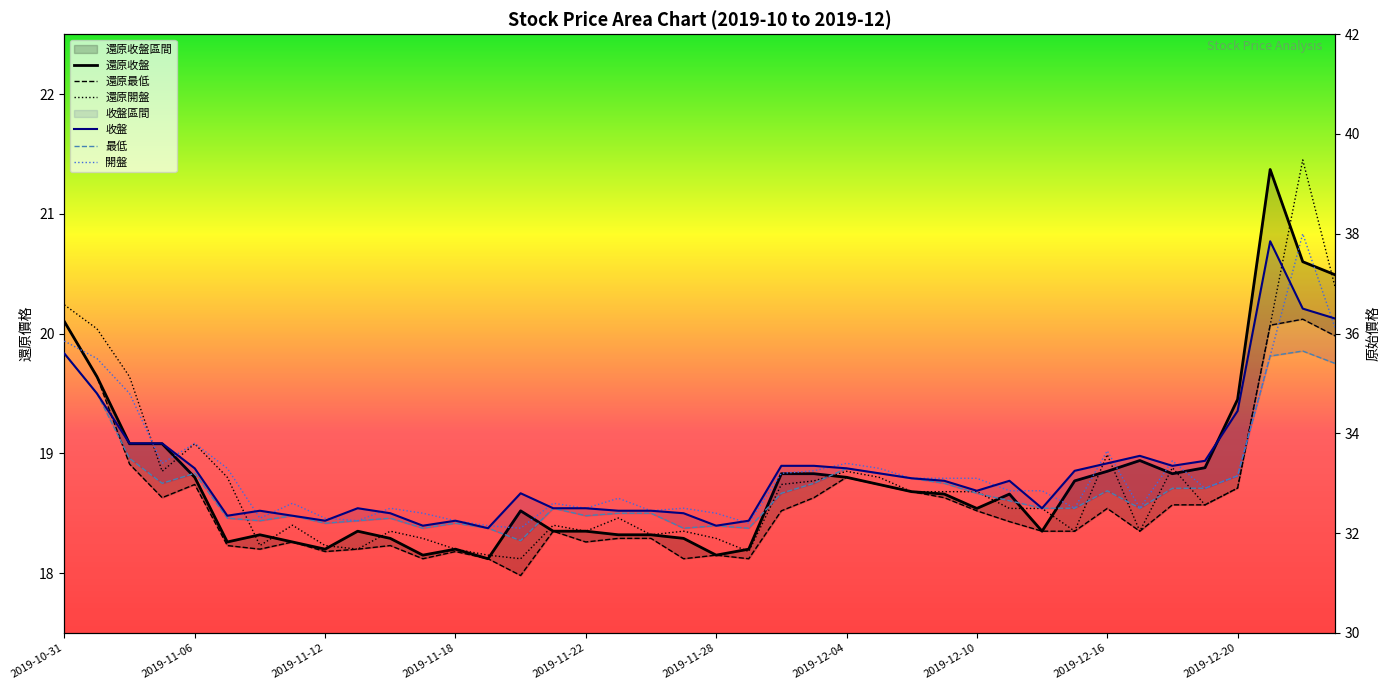

At which label is 還原開盤 closest to 19?

2019-12-16